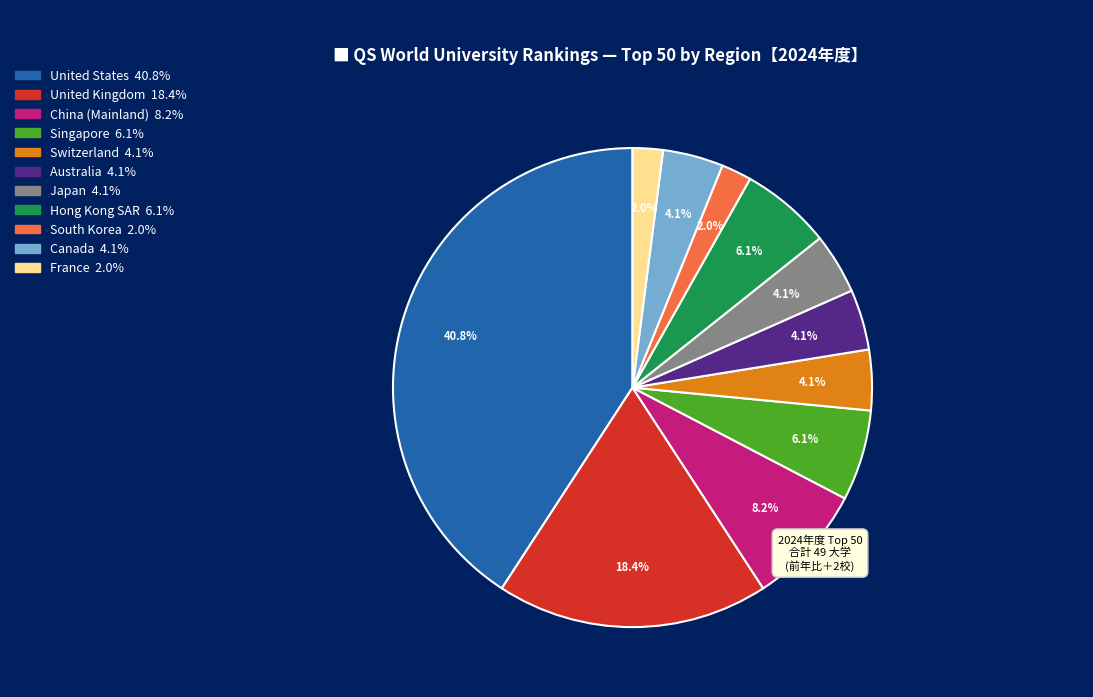

What percentage is the United States slice, to the nearest percent?

41%